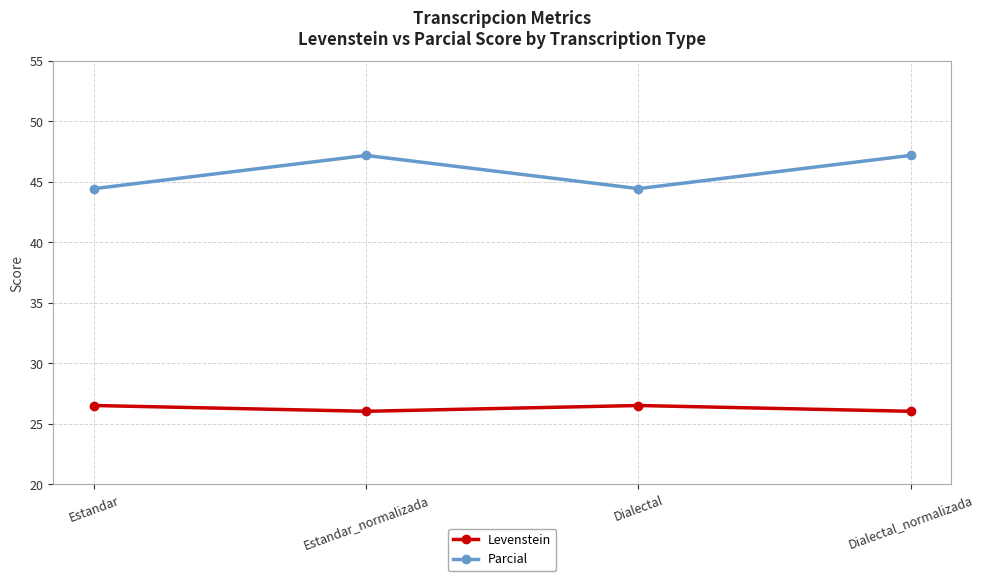

Does the chart have visible grid lines?

Yes